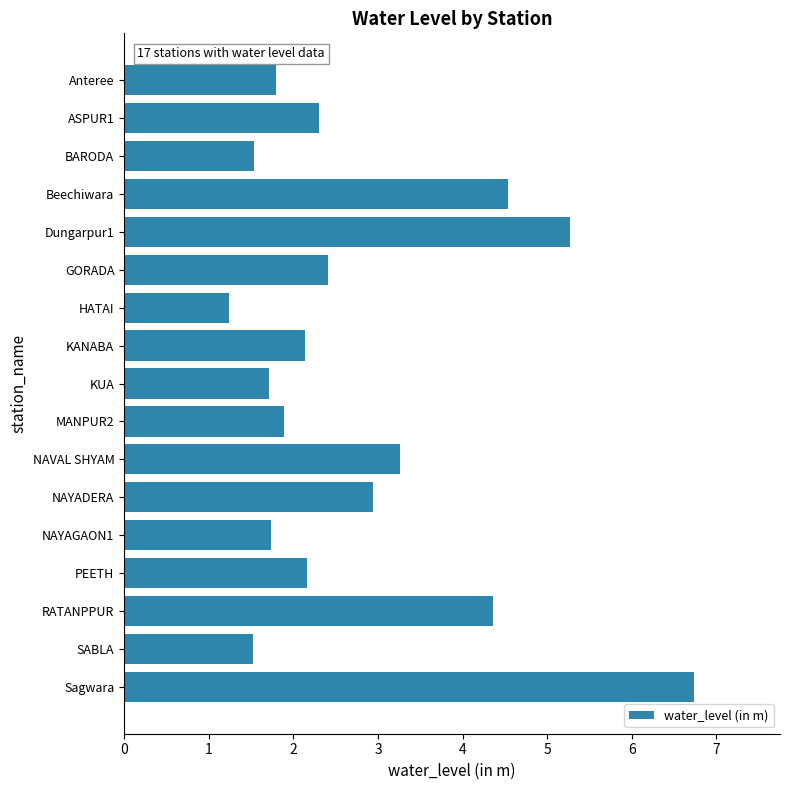

The chart shows a value of 4.5 at Beechiwara. True or false?

True